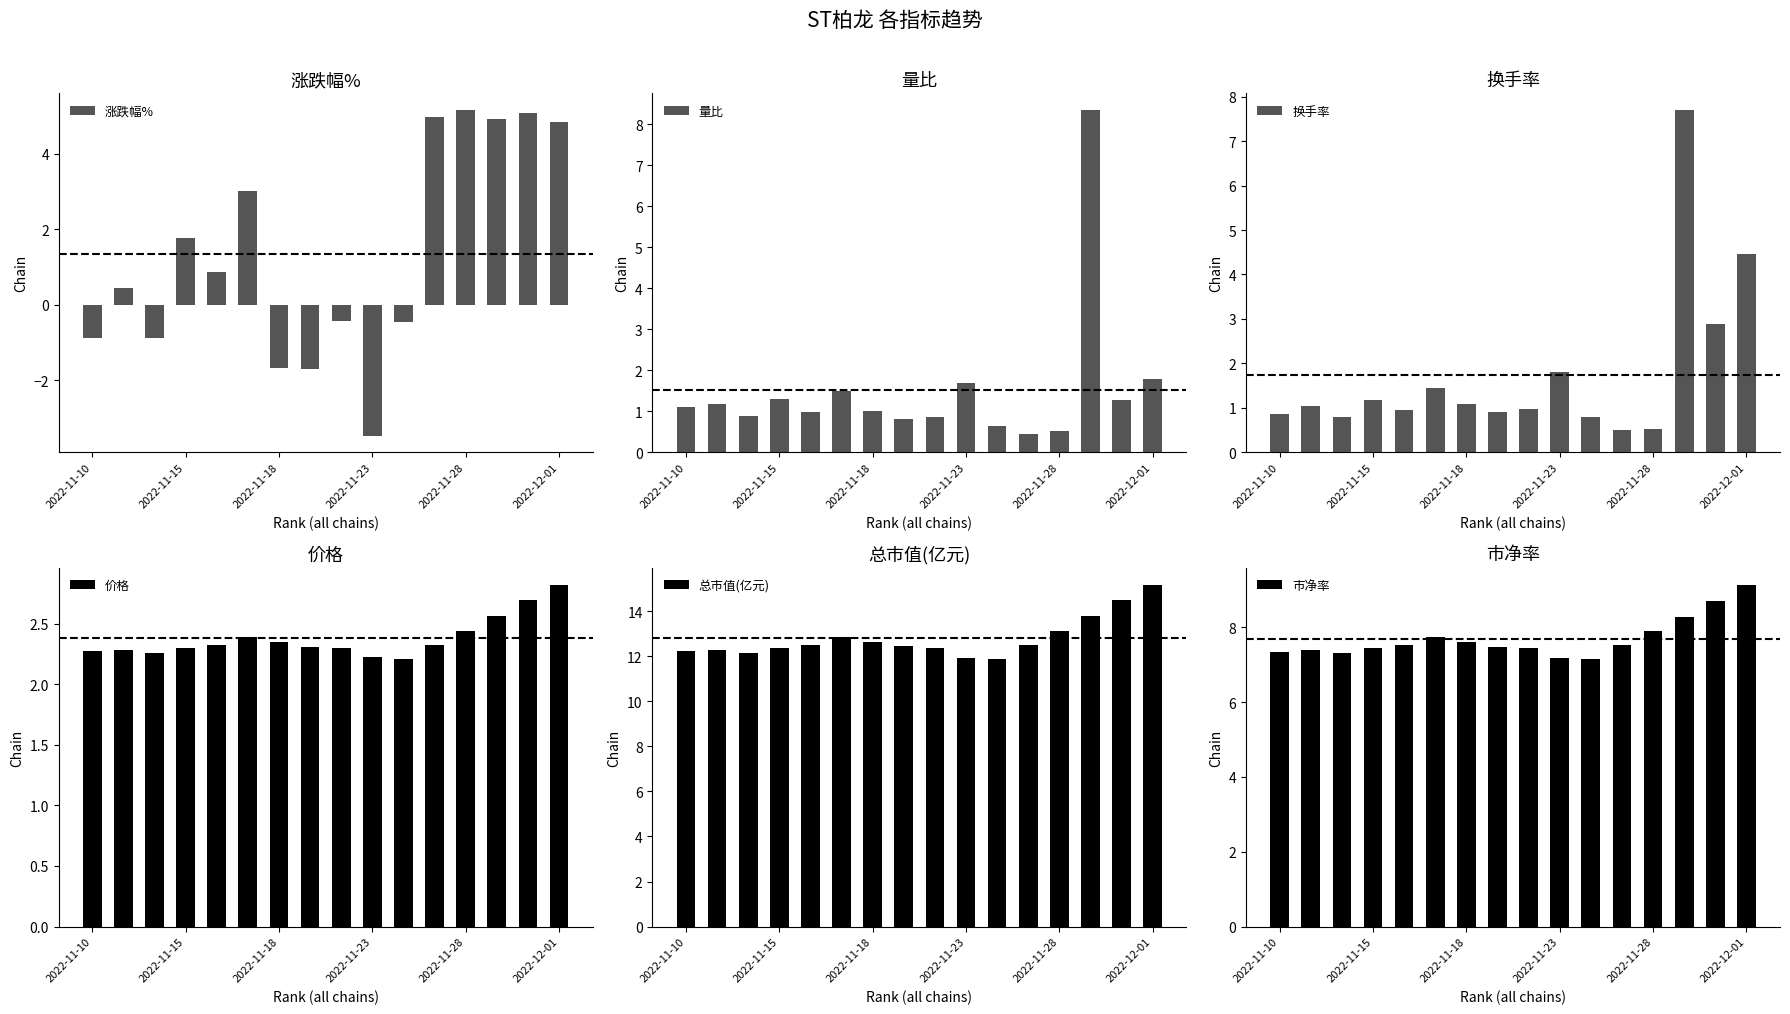

What is the difference between the maximum and minimum values in the 换手率 series?

7.2